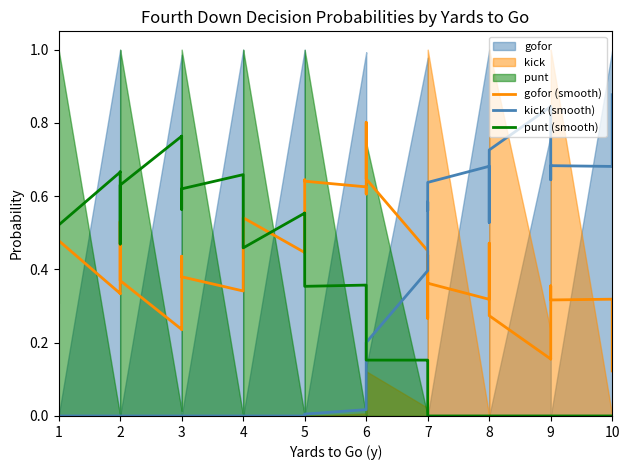

The kick (smooth) series shows -0.3 at 1. True or false?

False